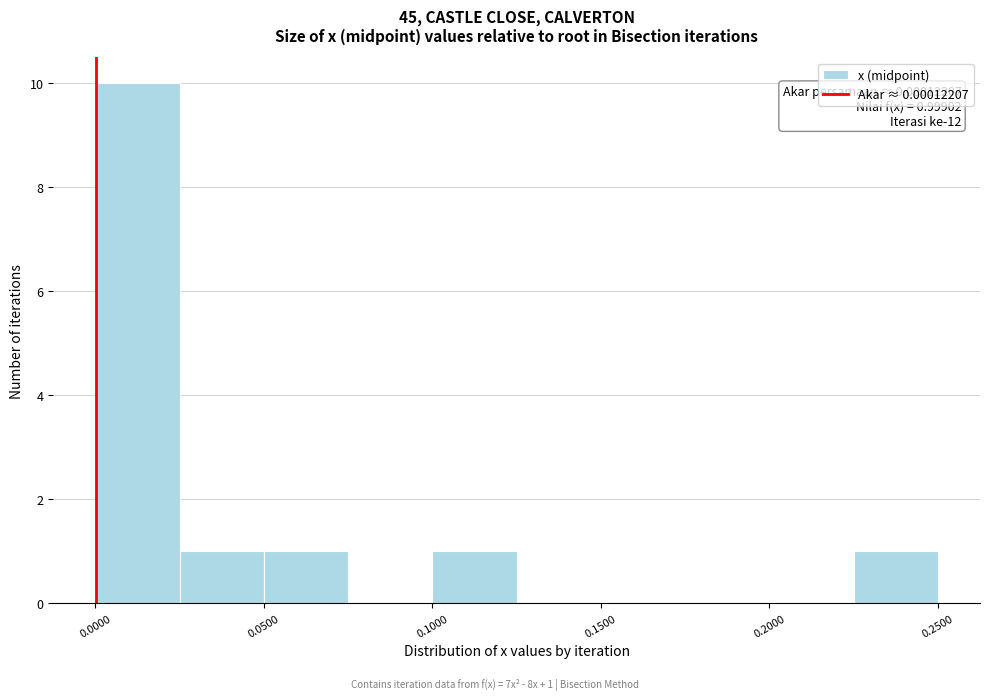

Which range on the x-axis has the tallest bar?

0.000 to 0.025